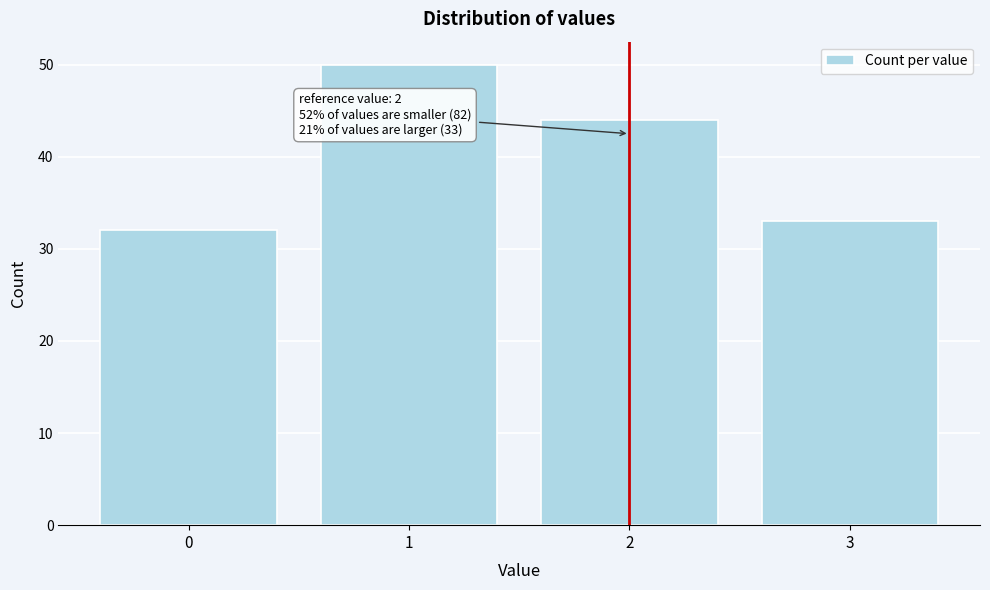

Reading left to right, extract all data points from this chart.

32	50	44	33